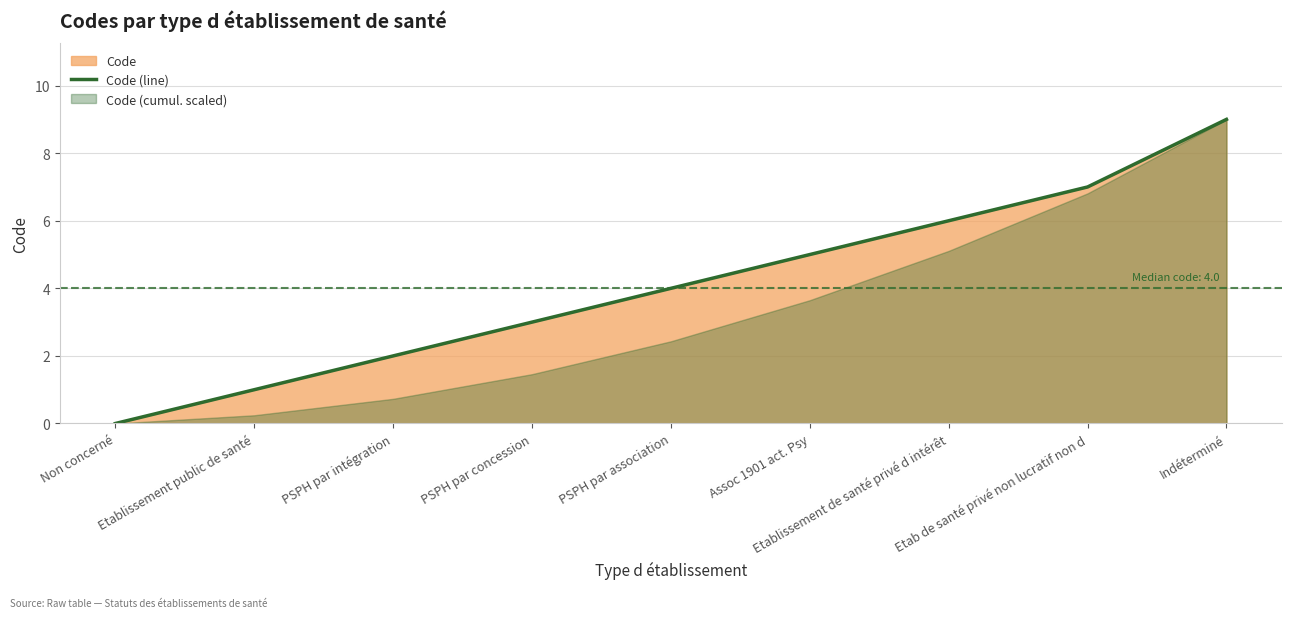

Rank the categories by value from lowest to highest.

Non concerné, Etablissement public de santé, PSPH par intégration, PSPH par concession, PSPH par association, Assoc 1901 act. Psy, Etablissement de santé privé d intérêt, Etab de santé privé non lucratif non d, Indéterminé